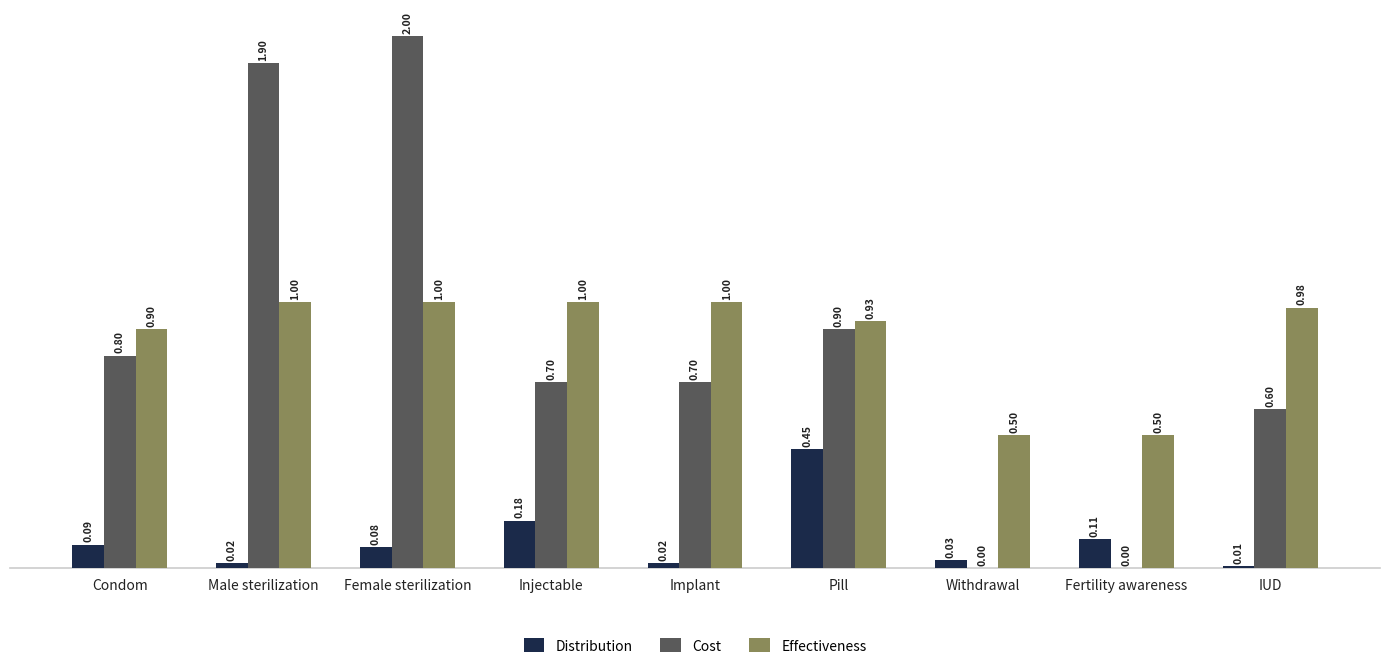

Which series has the widest spread of values?

Cost